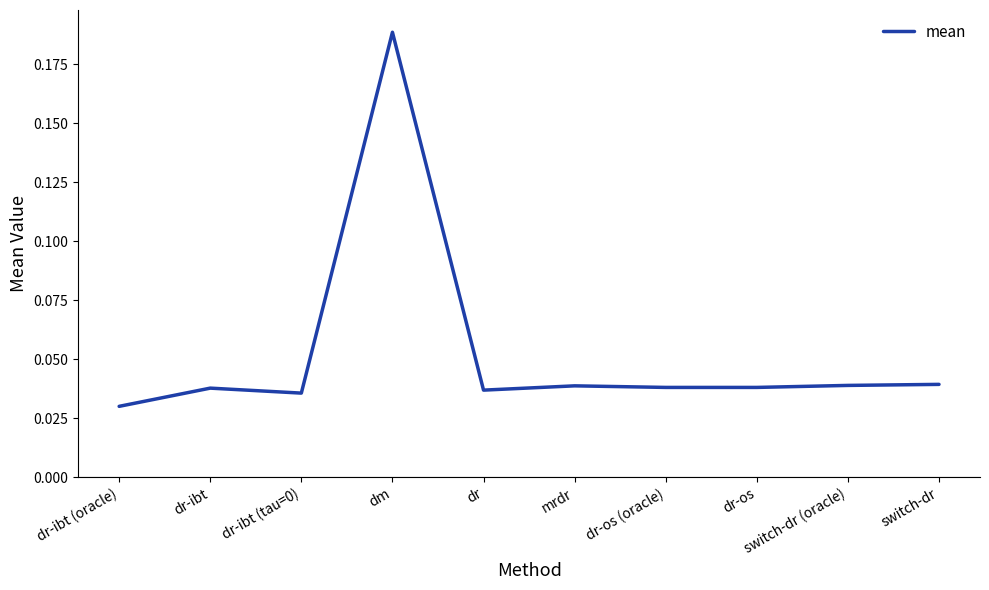

Where is the data nearest to the value 0?

dr-ibt (oracle)